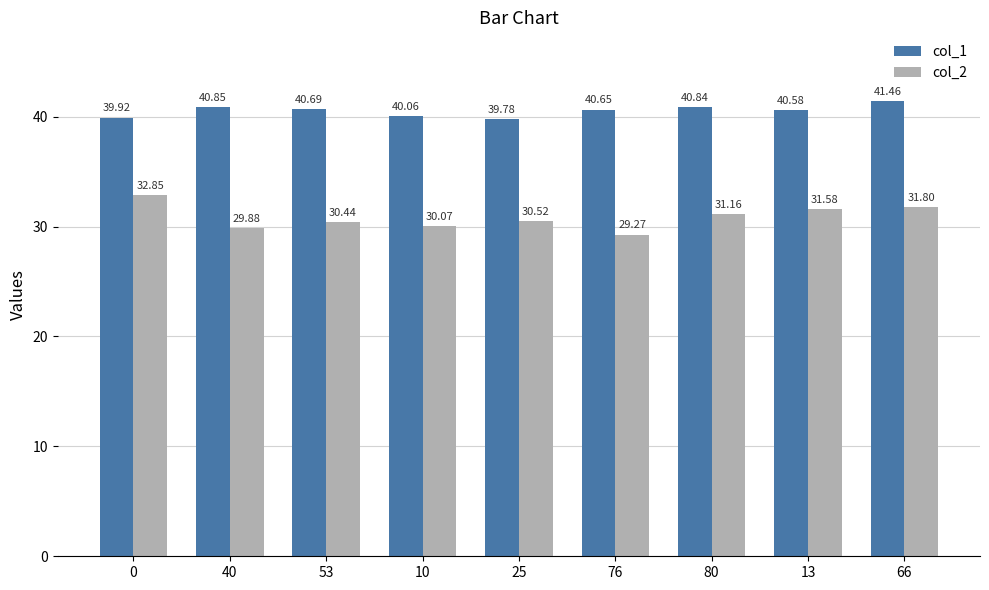

The value of col_2 at 80 is 31.2. True or false?

True